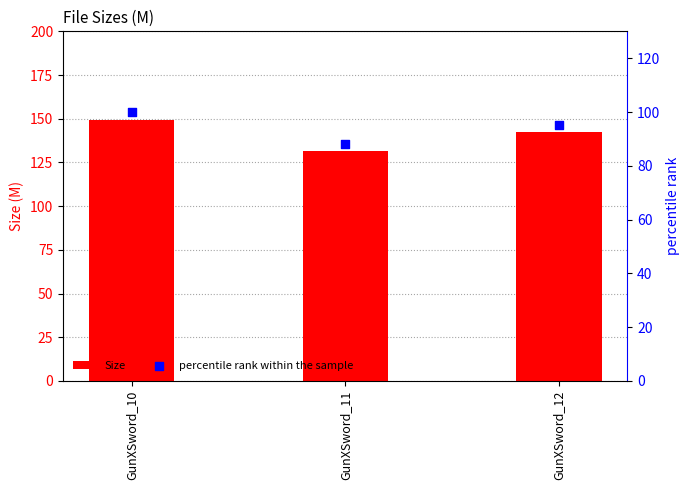

What are all the series names shown in the legend?

Size, percentile rank within the sample